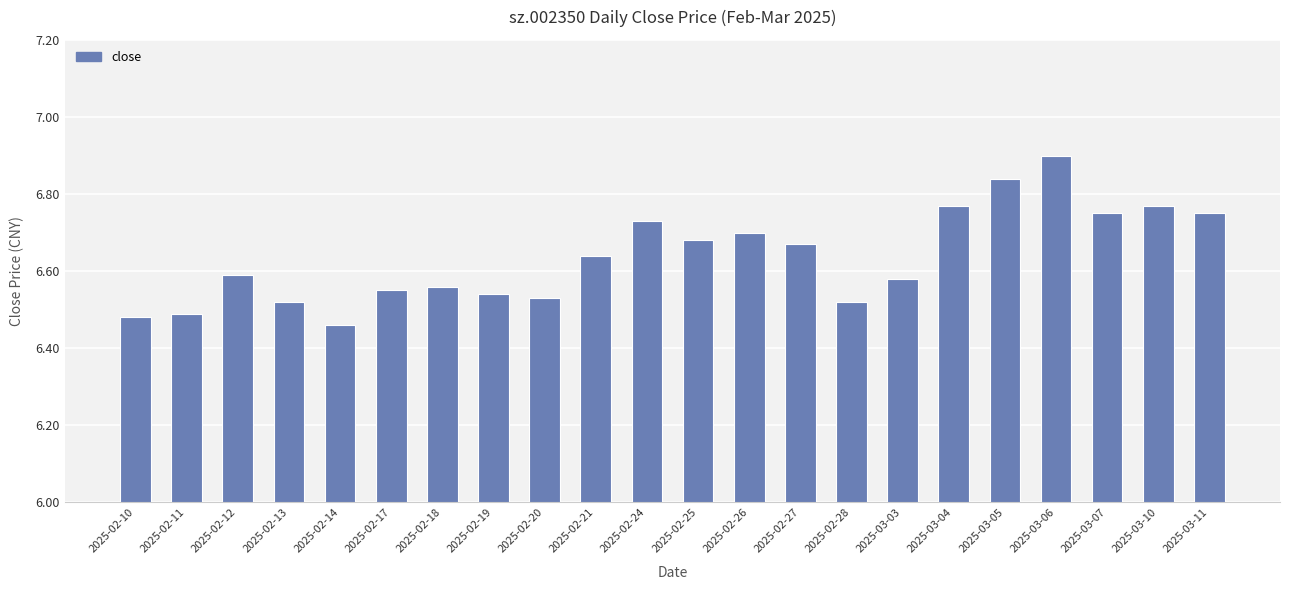

What position from the right is 2025-03-10?

2